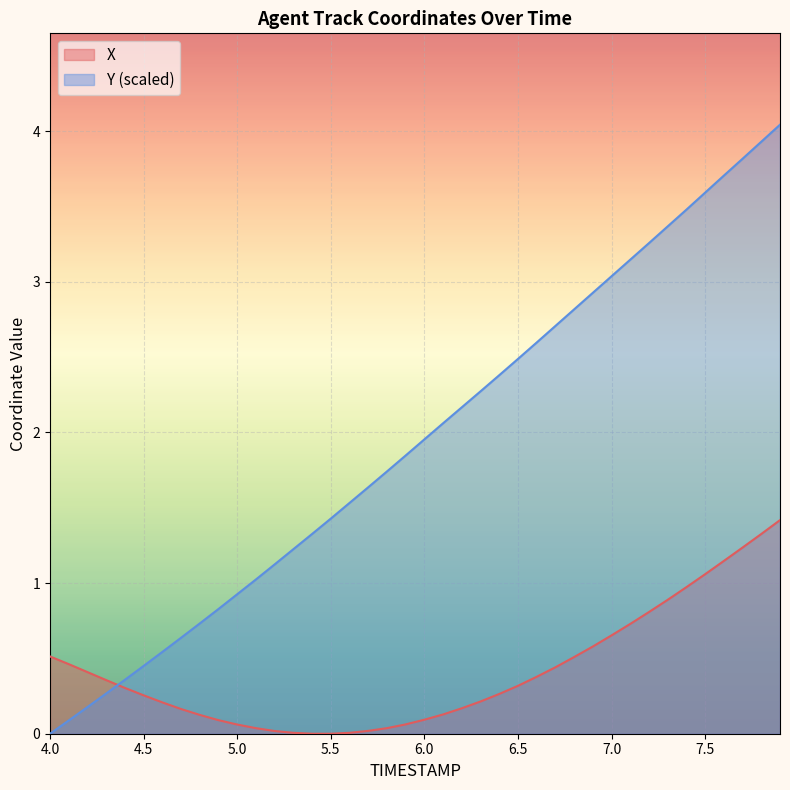

Rank the series at 5.5 from lowest to highest value.

X, Y (scaled)